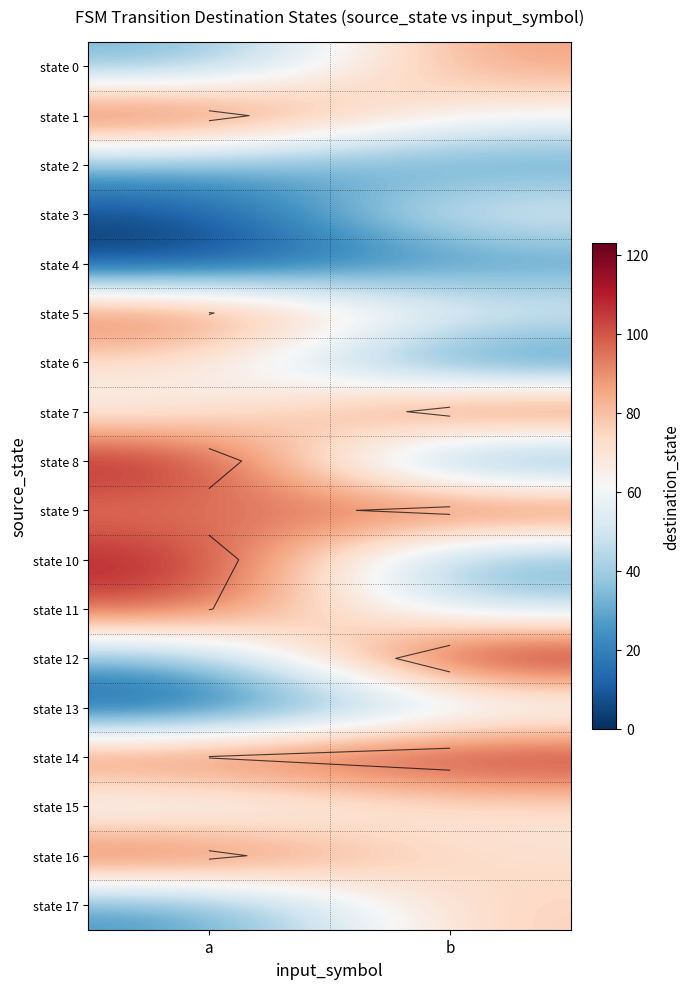

Which category has the highest value in the state 5 series?

a